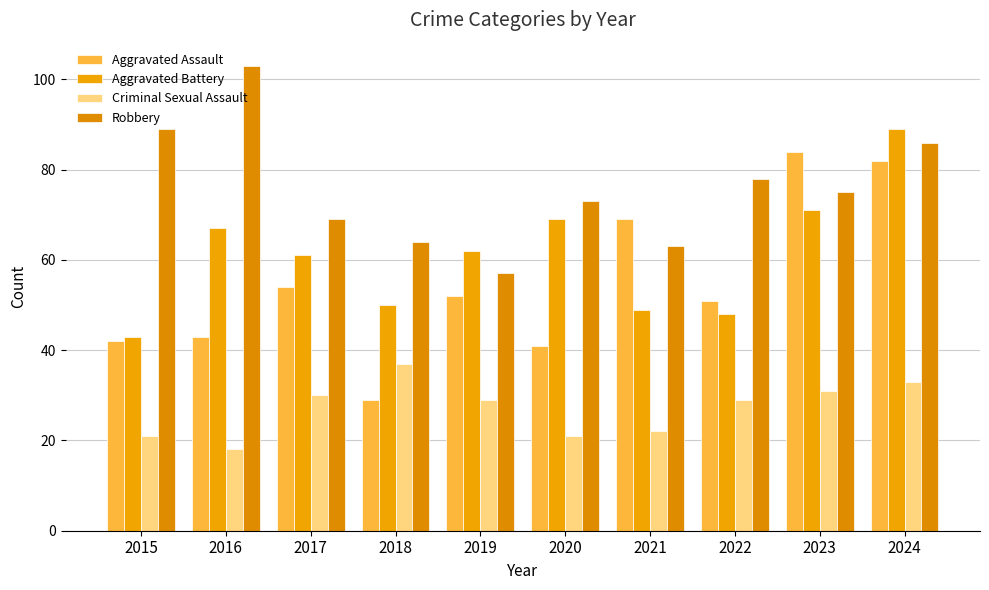

What is the sum of the Aggravated Battery values at 2017 and 2022?

109